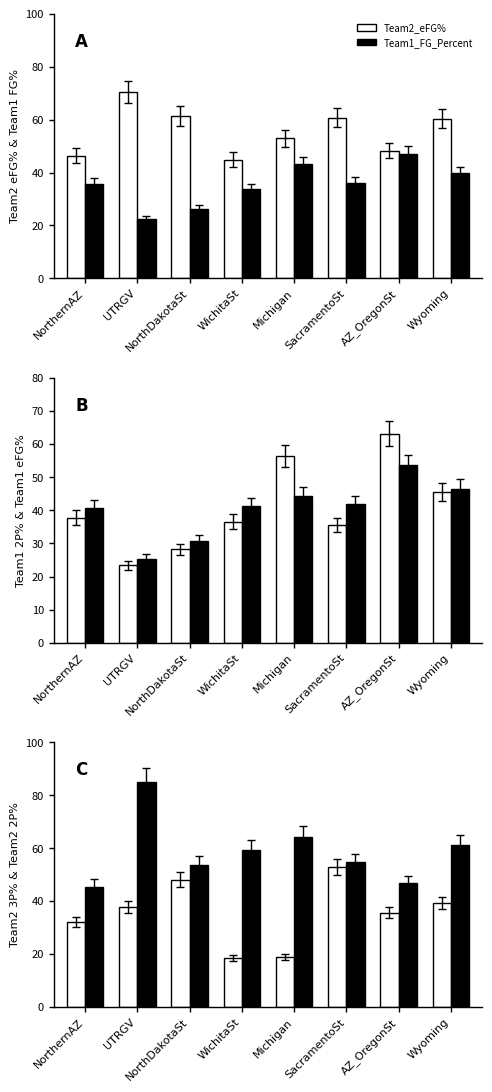

Reading left to right, what are all the values shown in this chart?

Team2_eFG%: 46.4	70.5	61.4	44.9	53.0	60.7	48.3	60.4
Team1_FG_Percent: 35.8	22.4	26.2	33.8	43.4	36.1	47.1	39.7
Team1_2P_Percent: 37.8	23.4	28.2	36.6	56.4	35.7	63.2	45.5
Team1_eFG%: 40.6	25.4	30.8	41.2	44.3	41.8	53.6	46.6
Team2_3P_Percent: 32.0	37.9	48.1	18.5	19.0	52.9	35.7	39.3
Team2_2P_Percent: 45.5	85.2	53.8	59.4	64.4	54.7	46.7	61.4